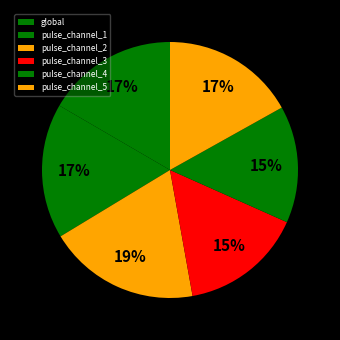

To the nearest percent, what is the difference between the pulse_channel_4 and pulse_channel_1 slice percentages?

2%